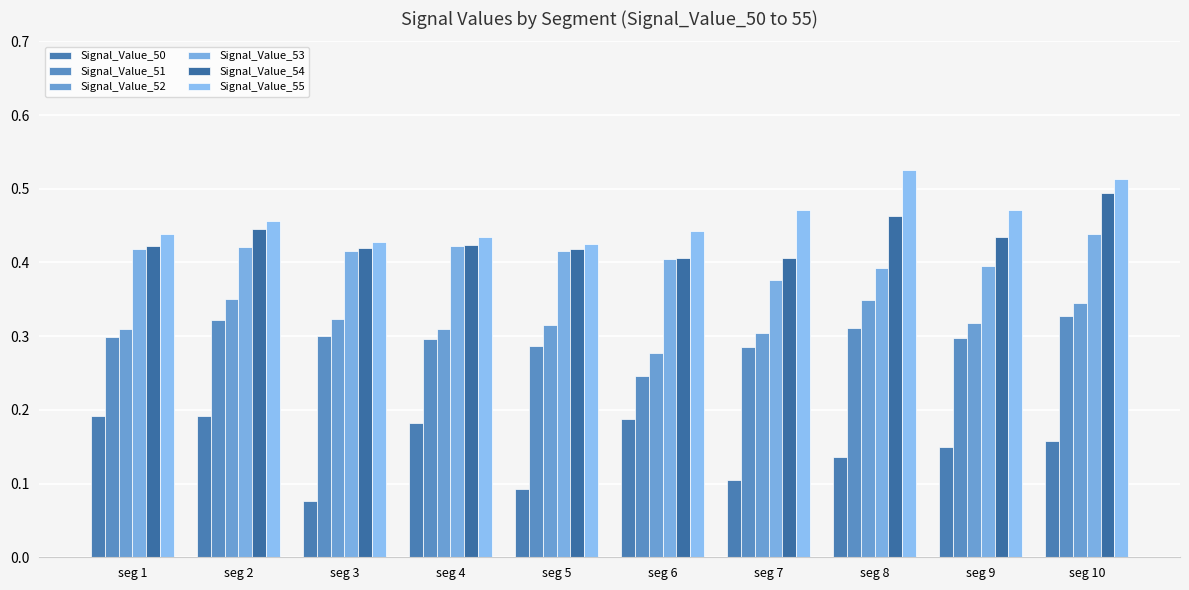

Rank the series by their maximum value, from highest to lowest.

Signal_Value_55, Signal_Value_54, Signal_Value_53, Signal_Value_52, Signal_Value_51, Signal_Value_50